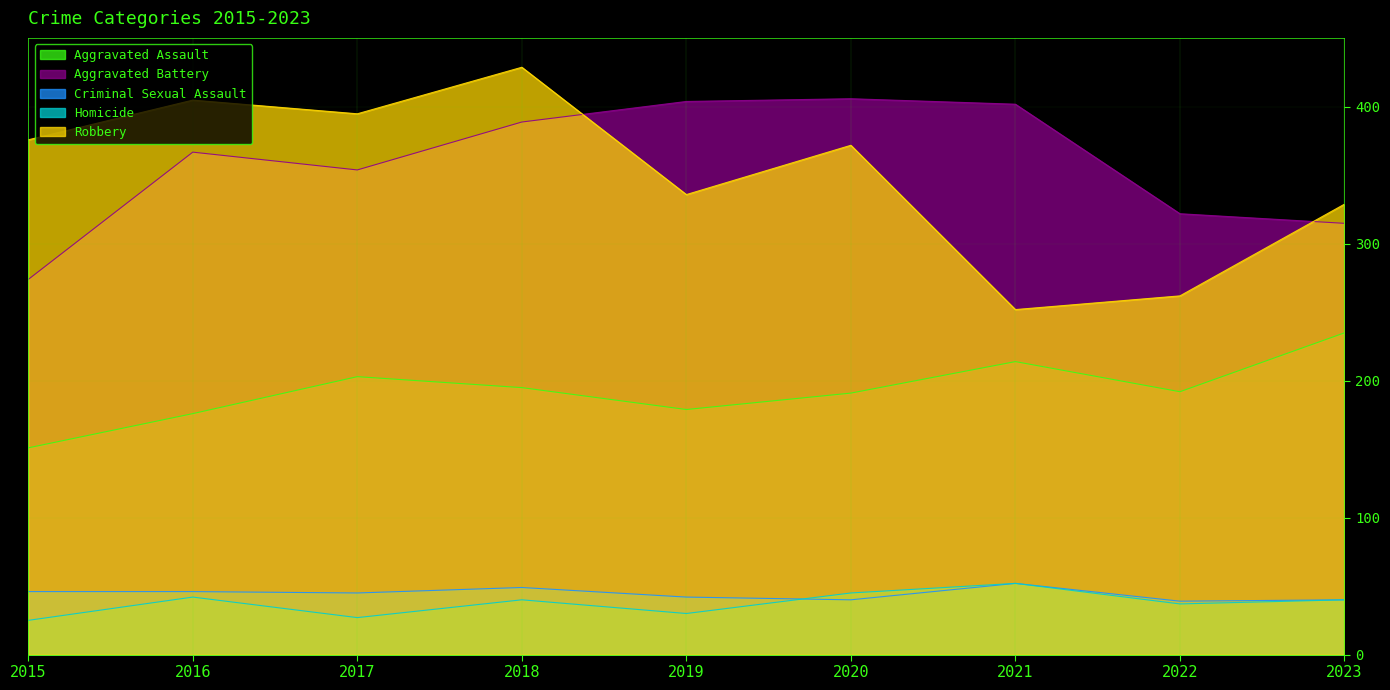

At which label does Aggravated Assault reach its peak?

2023